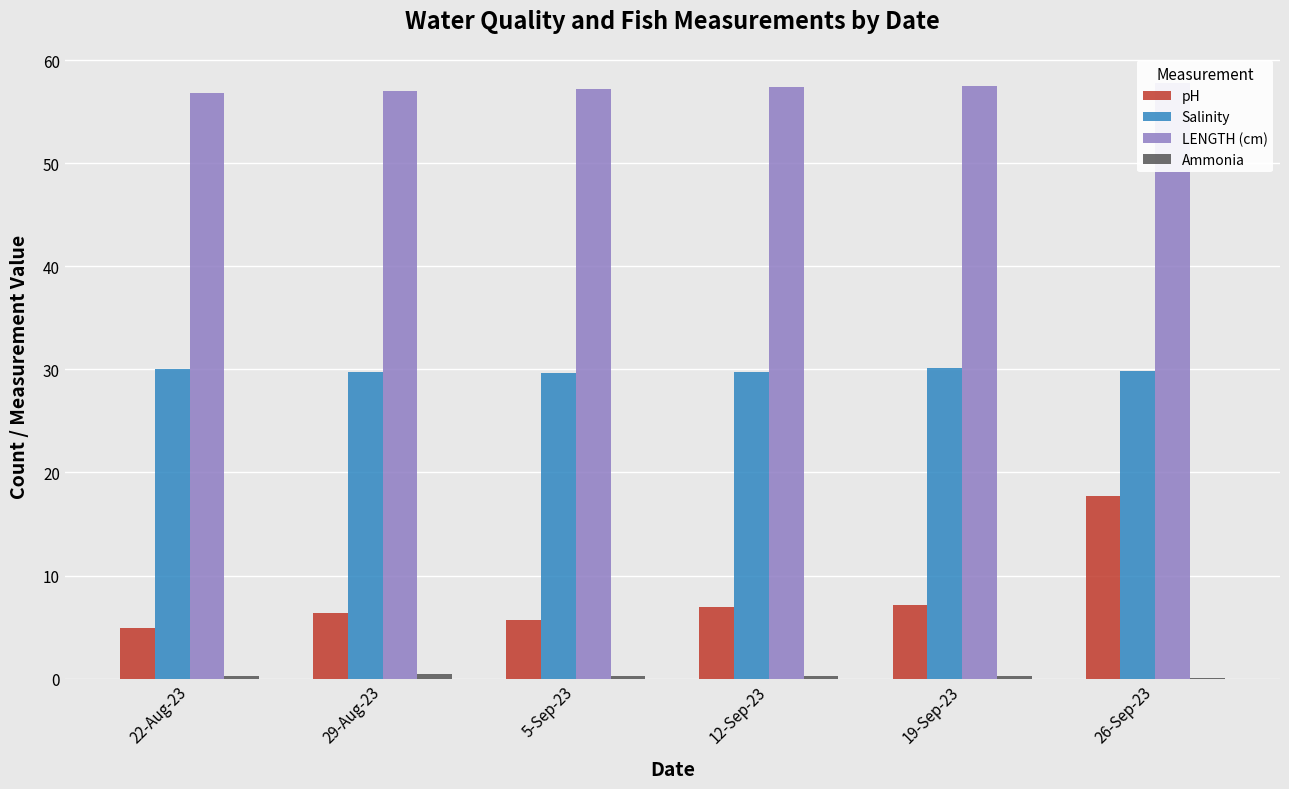

Is it true that LENGTH (cm) equals 39.2 at 29-Aug-23?

False